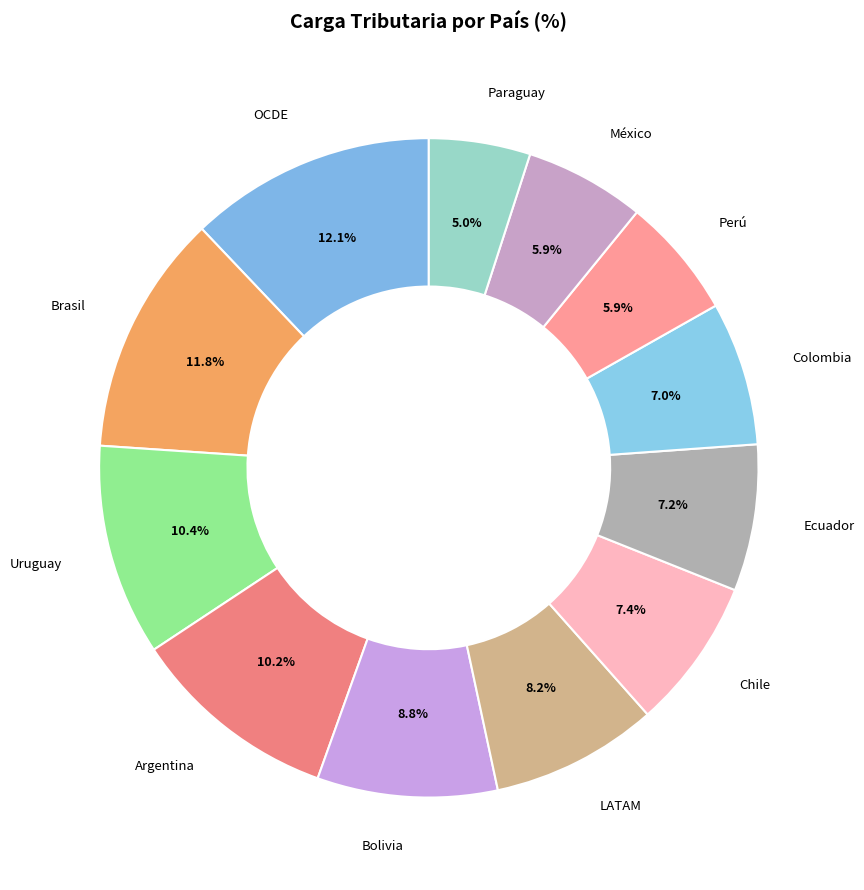

What is the smallest slice in the pie chart?

Paraguay